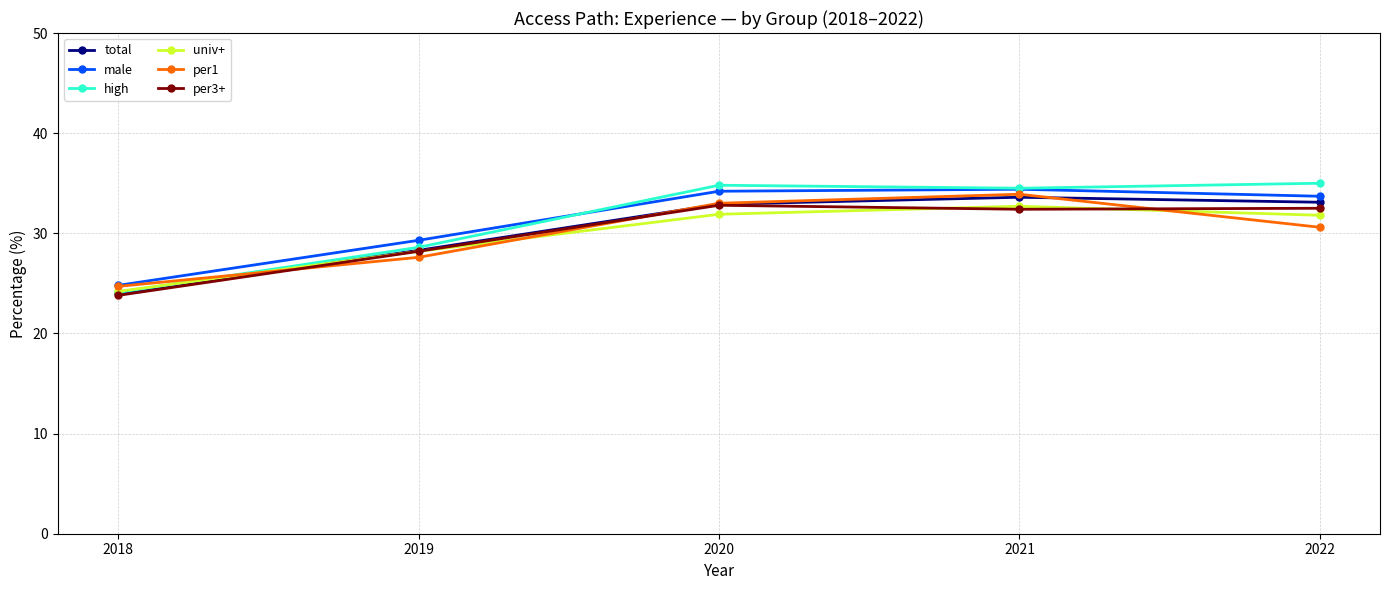

At how many categories does at least one series exceed 29?

4